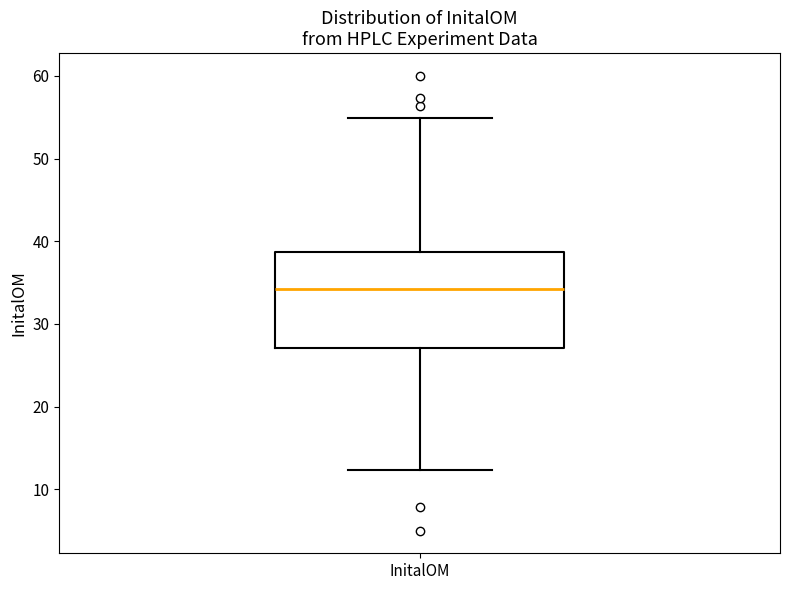

Transcribe this box plot: give where the median line is, the range the box spans, and where the two whiskers end, as read against the y-axis. The values are not printed on the chart, so give them approximately, as read against the axis.

median 34, box 27 to 39, whiskers 12 to 55